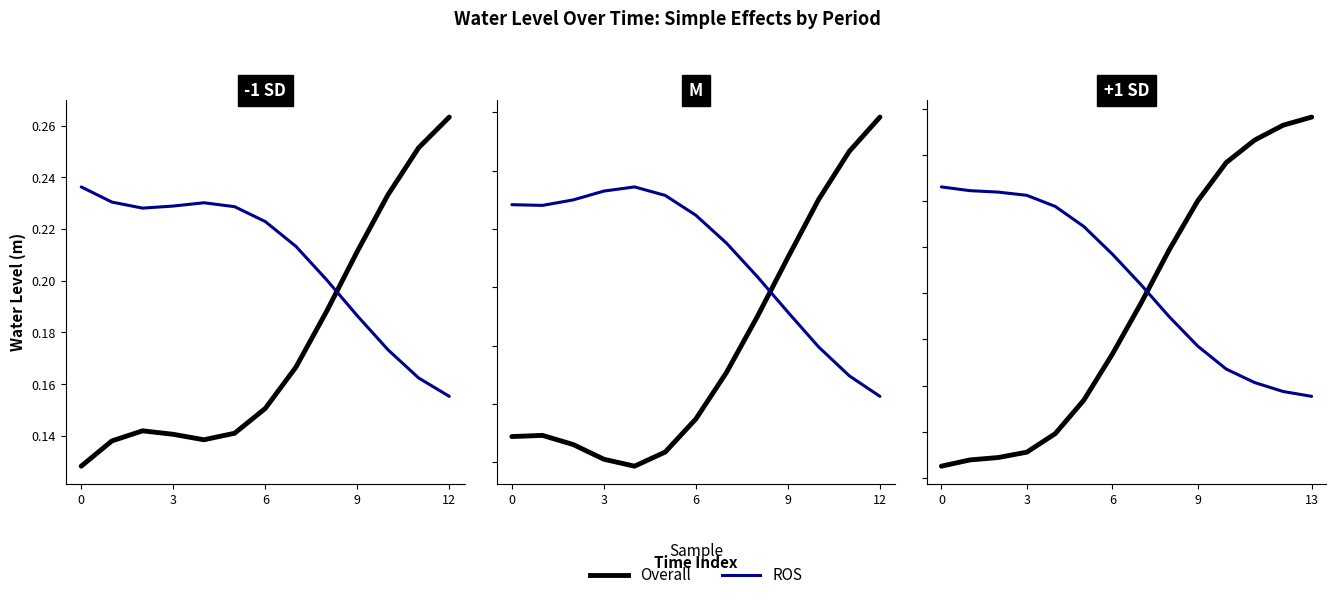

What is the average value of the Overall series?

0.5